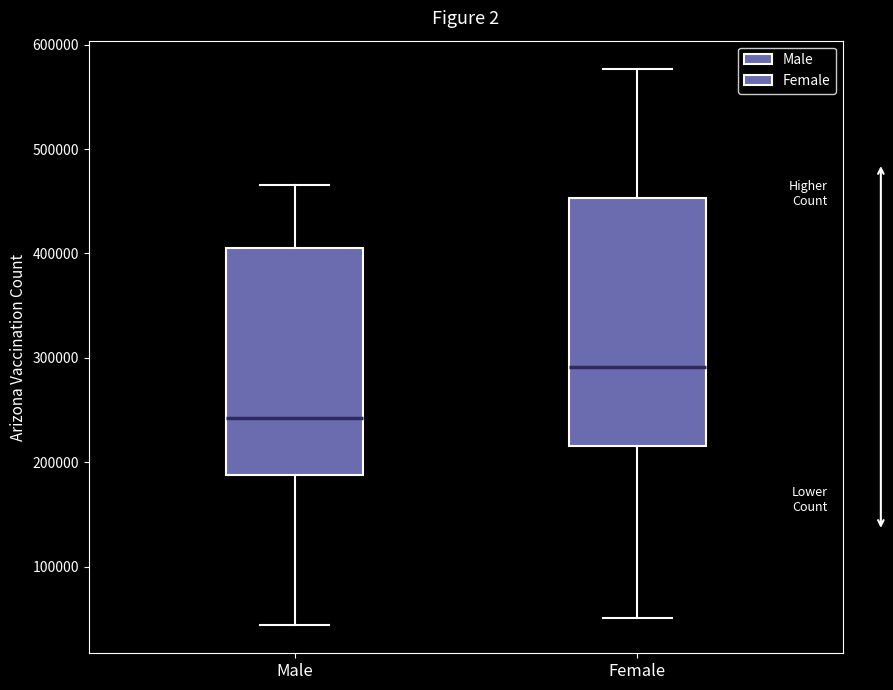

Which box is the tallest, from its lower edge to its upper edge?

Female